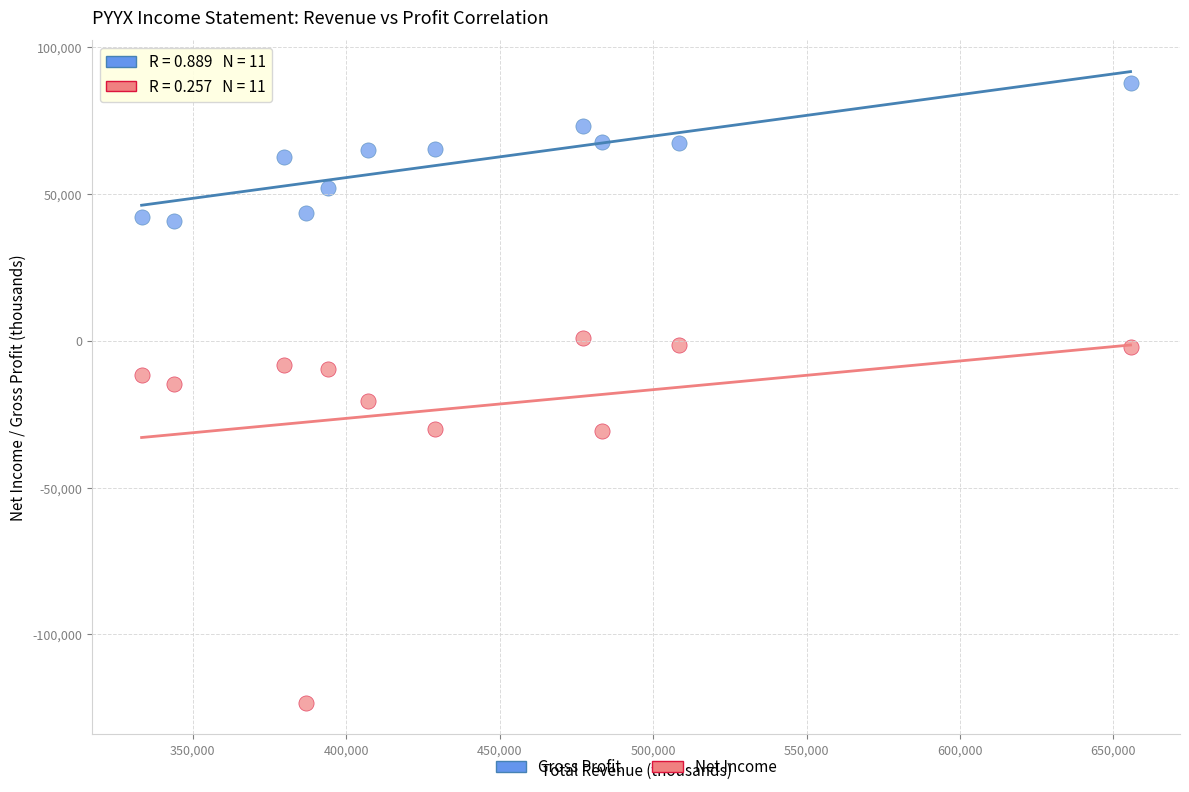

Which series has the largest Y range (max minus min)?

Net Income